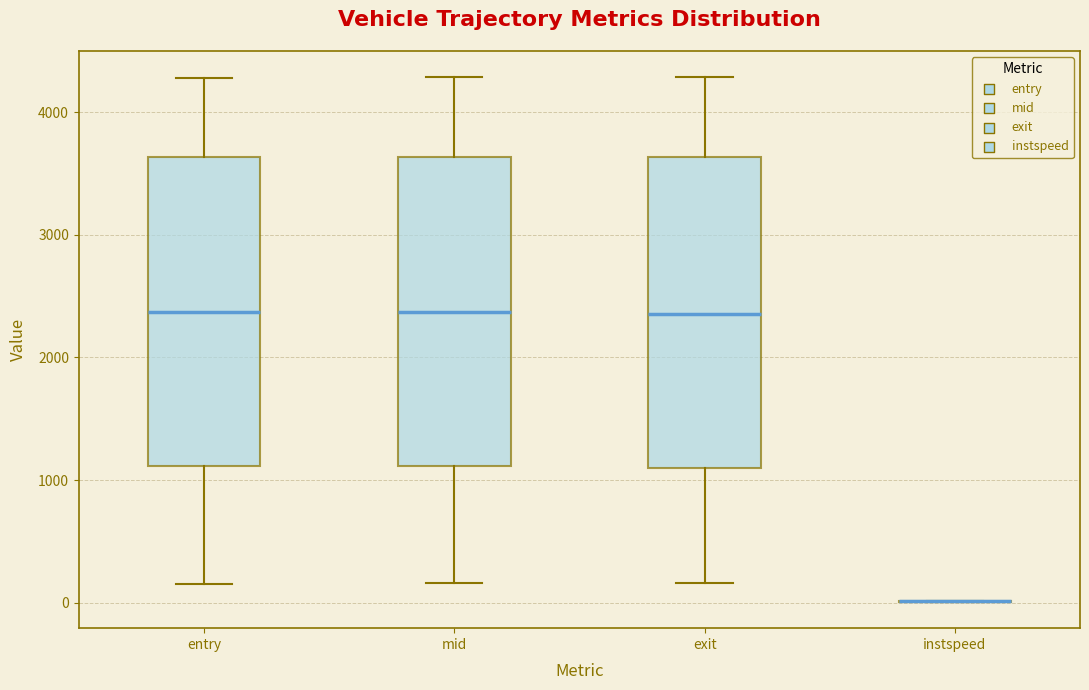

Where is the upper edge of the box for mid on the y-axis? The values are not printed on the chart, so give them approximately, as read against the axis.

3600